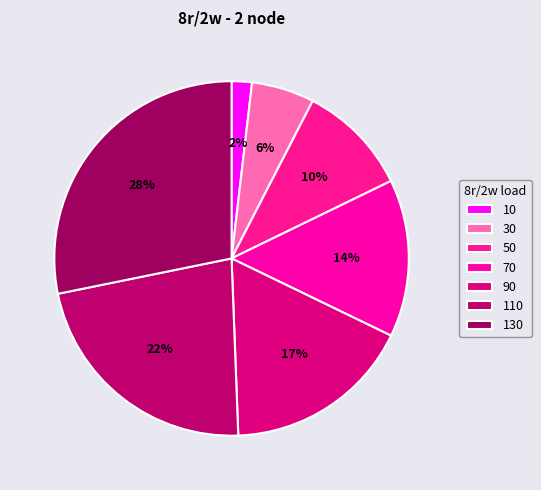

Is there a majority slice in this chart?

No